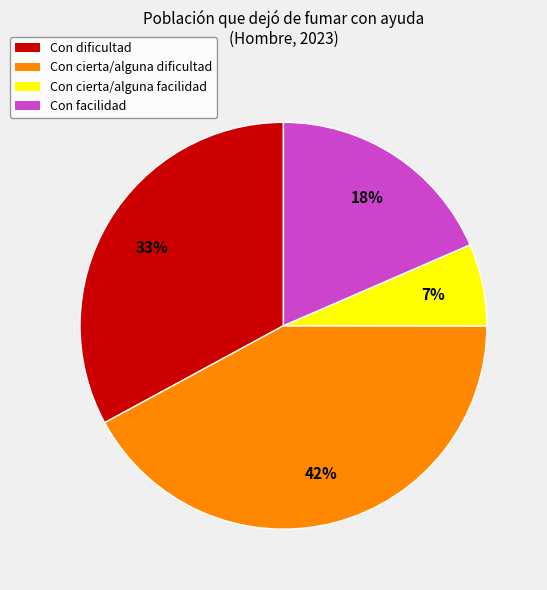

To the nearest percent, what is the average slice percentage?

25%